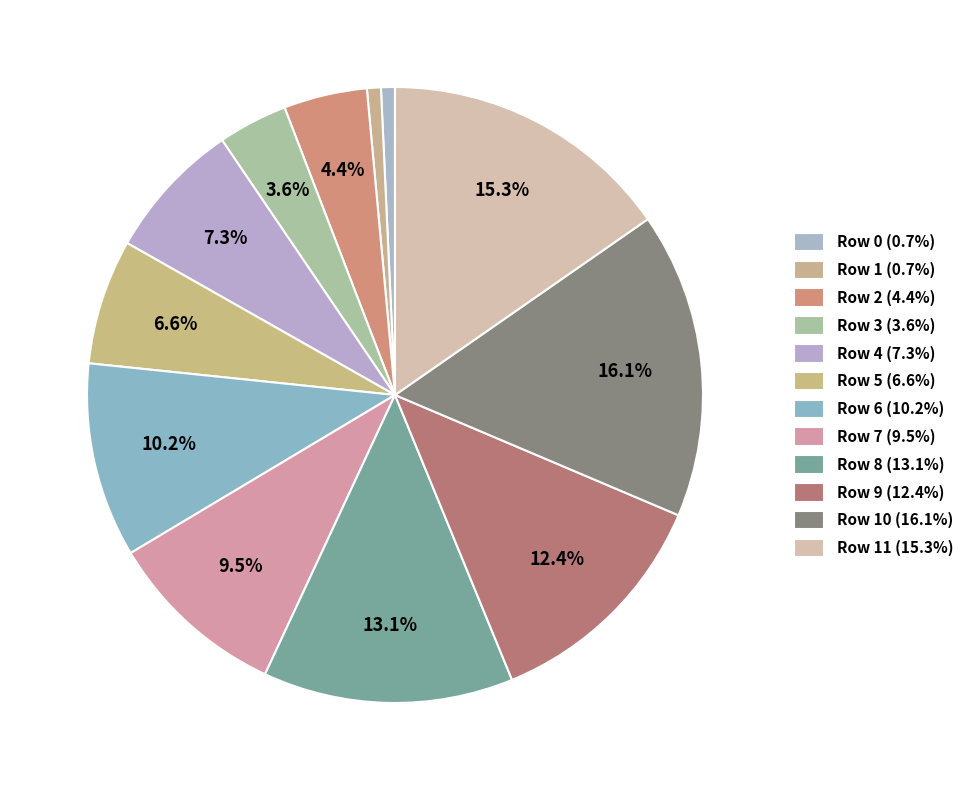

Which category has the smallest portion of the pie?

Row 0